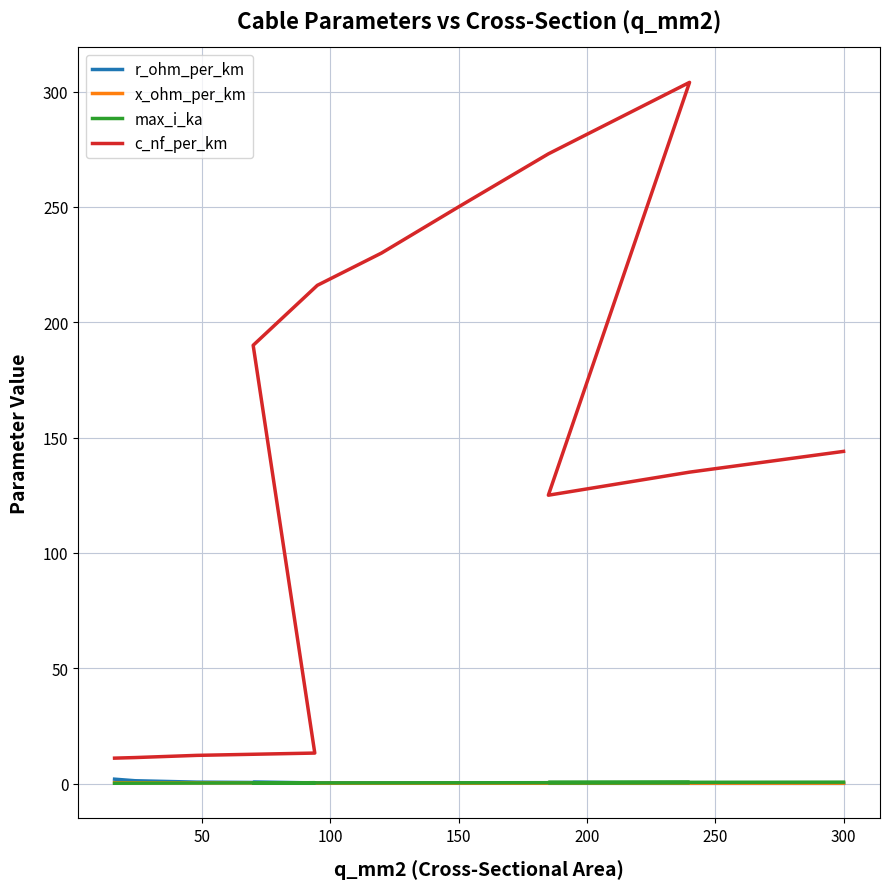

True or false: c_nf_per_km and max_i_ka intersect in this chart.

False